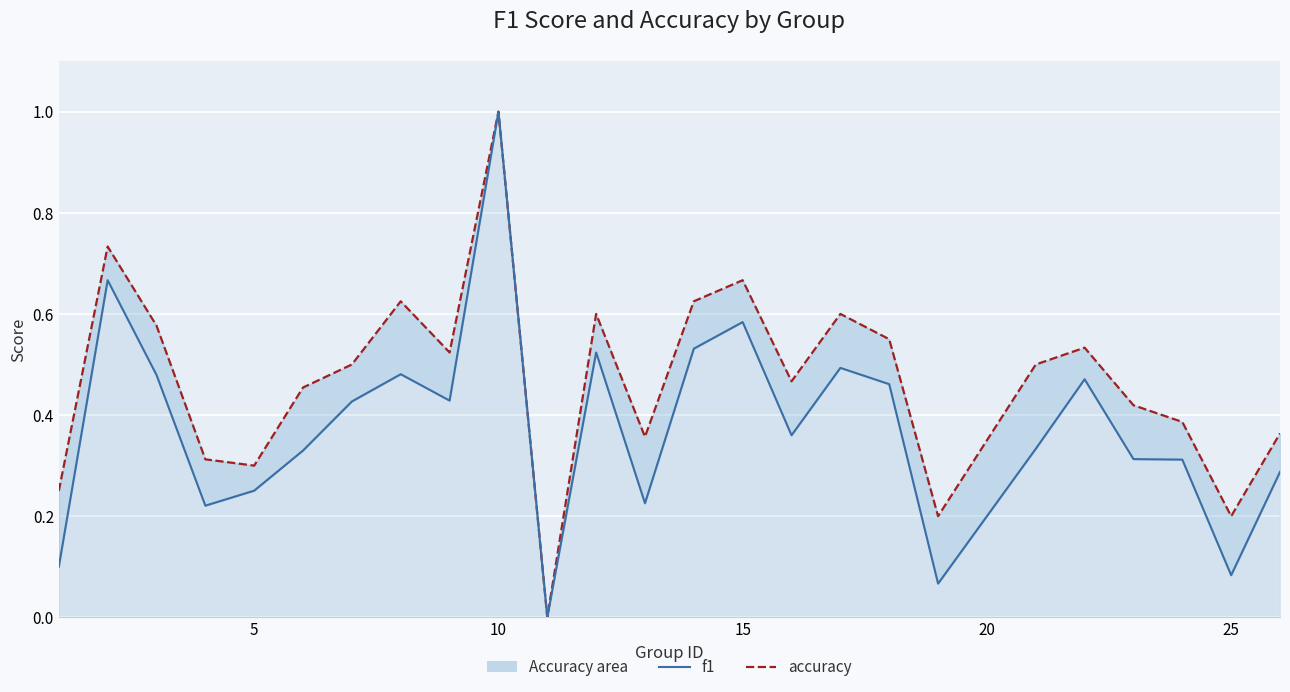

What is the difference between the maximum and second lowest values in the f1 series?

0.9